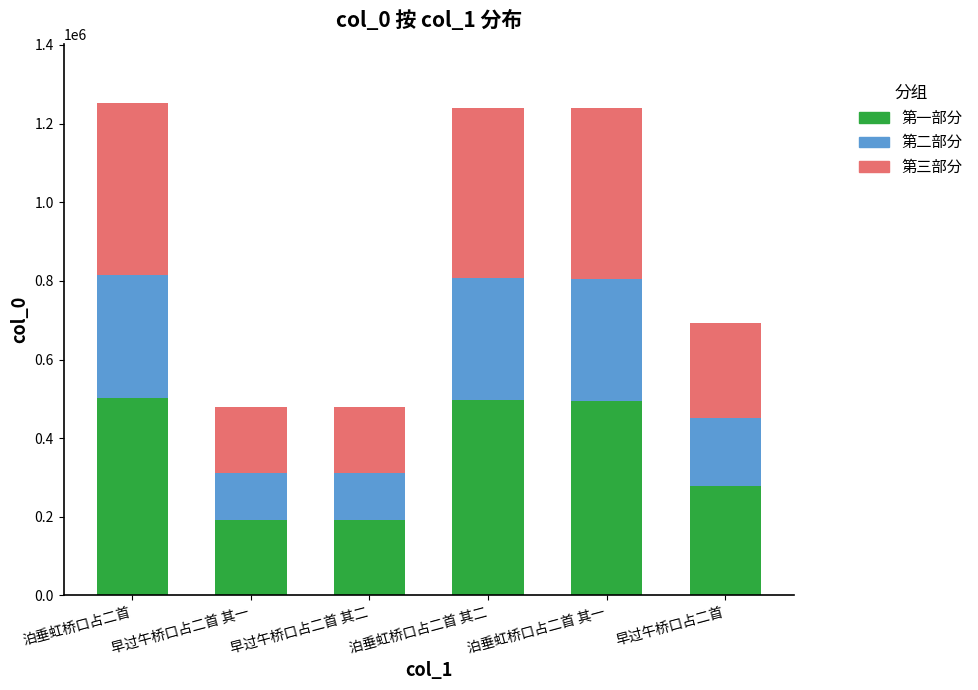

What is the approximate value of 第一部分 at 泊垂虹桥口占二首?

501078.8